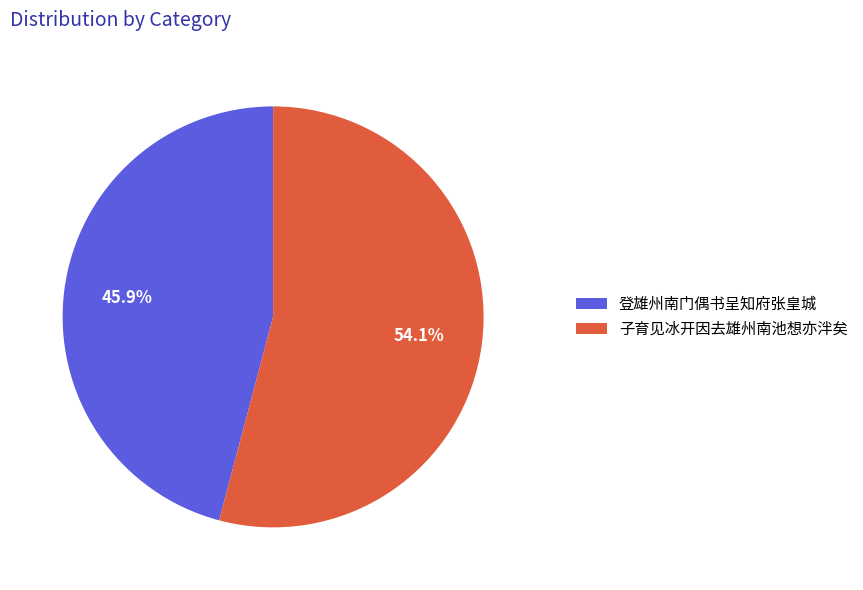

How many slices are in this pie chart?

2